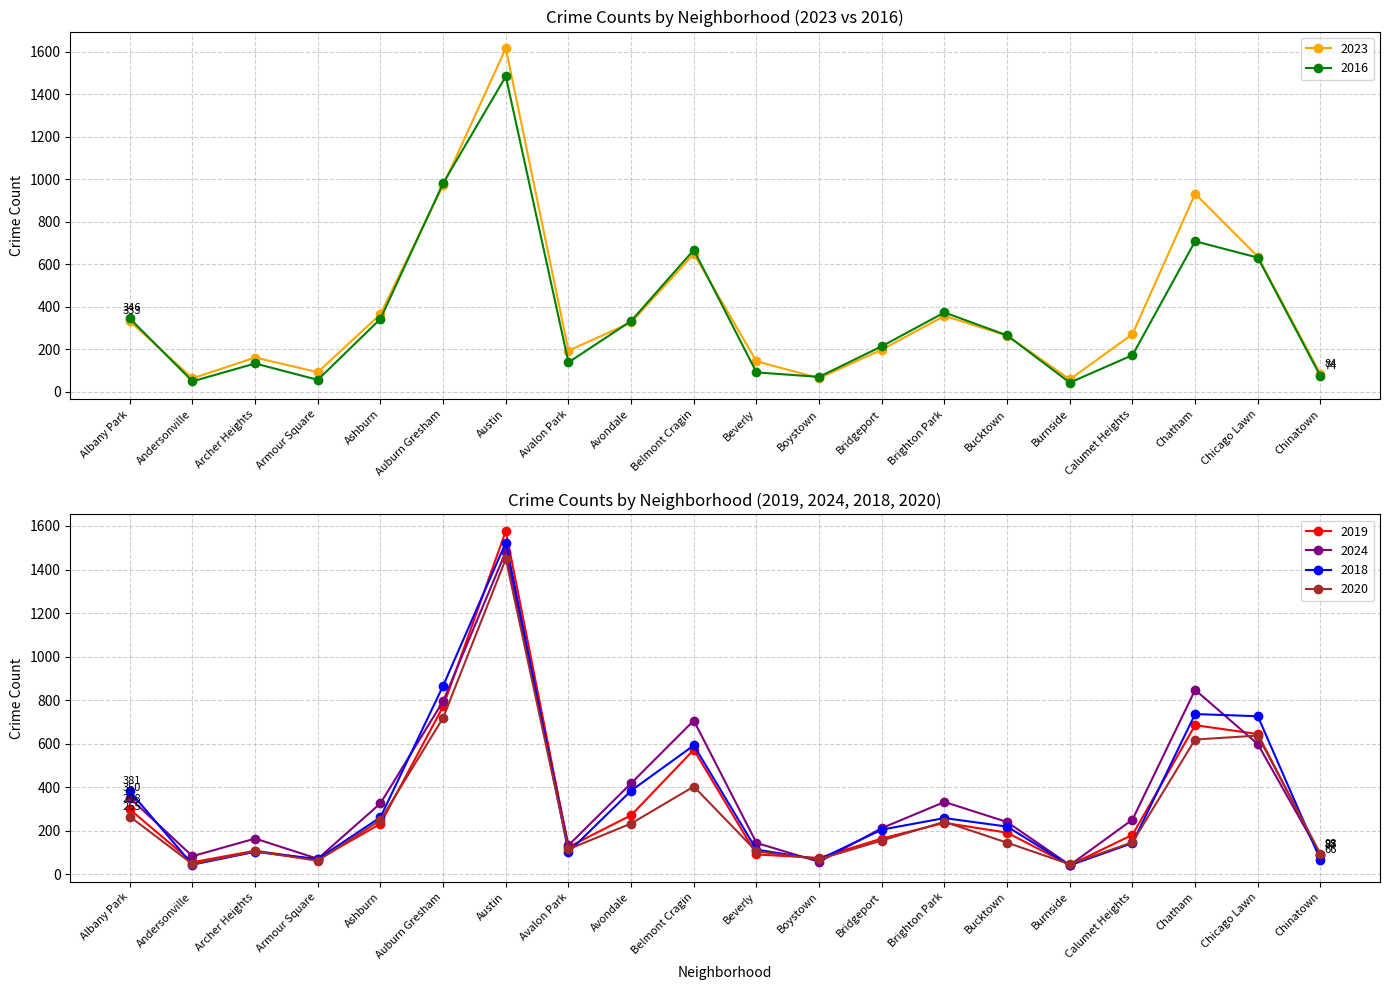

How many series are shown in this chart?

6